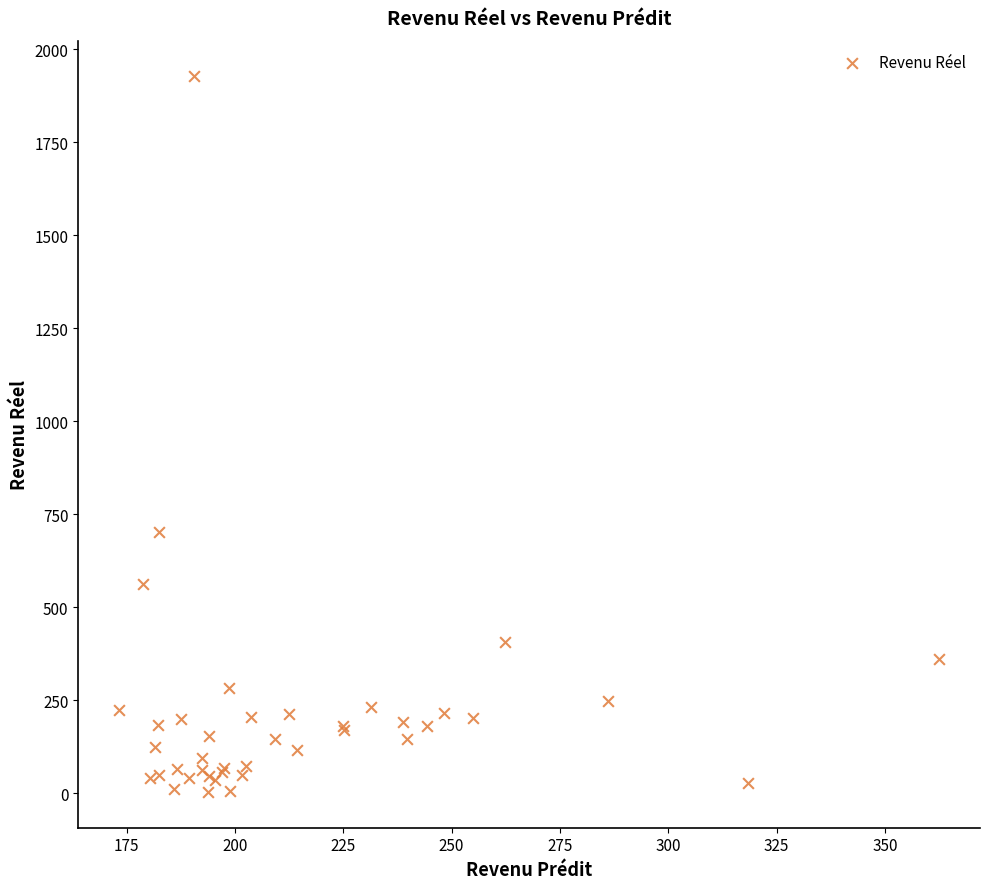

What Y value in the scatter plot is closest to 965?

703.8